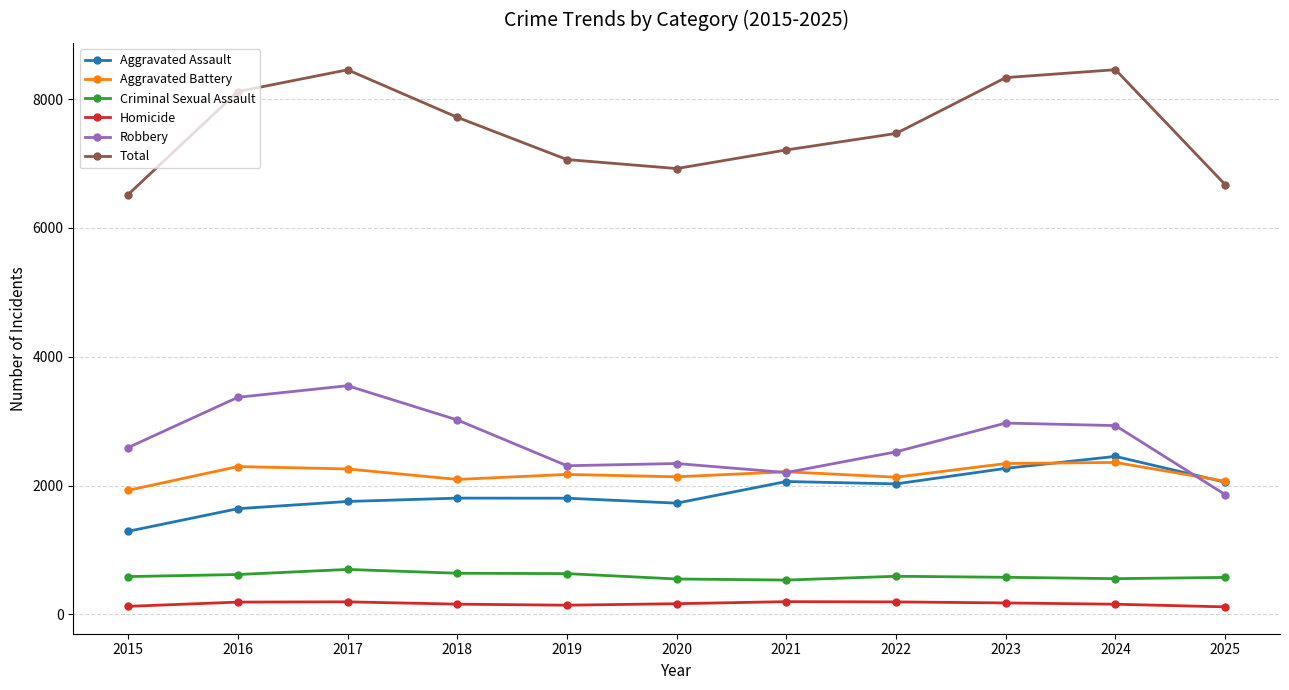

How many lines are shown in the chart?

6